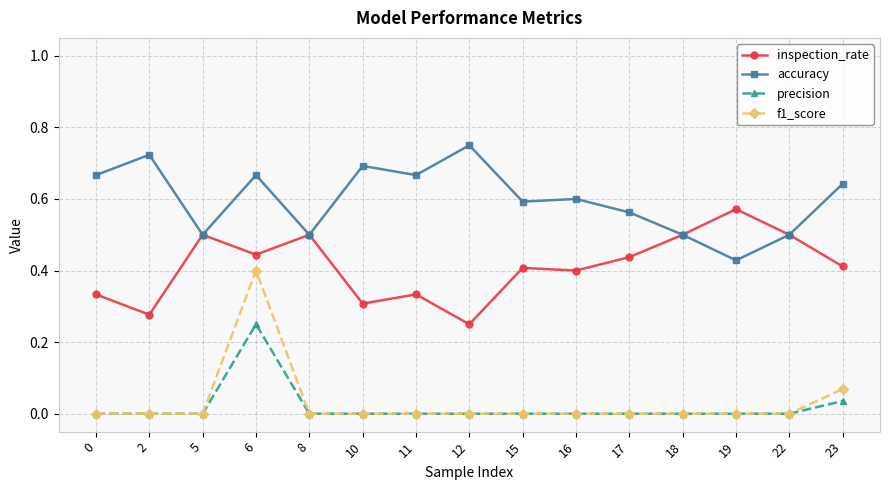

What is the value of the accuracy point at the 12th from the left?

0.5